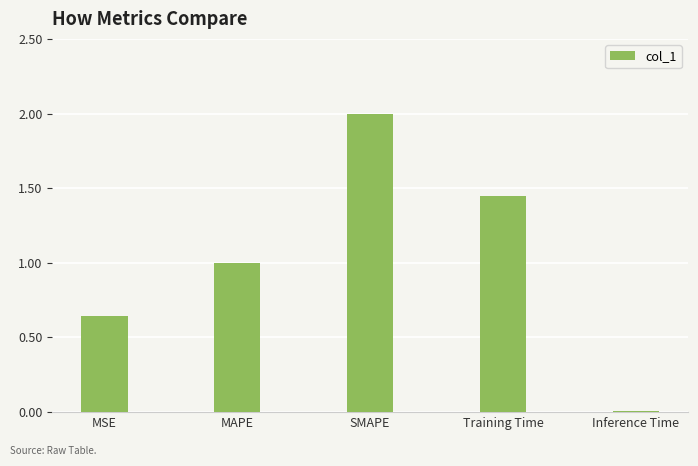

Is it true that the value at MAPE is 1.4?

False